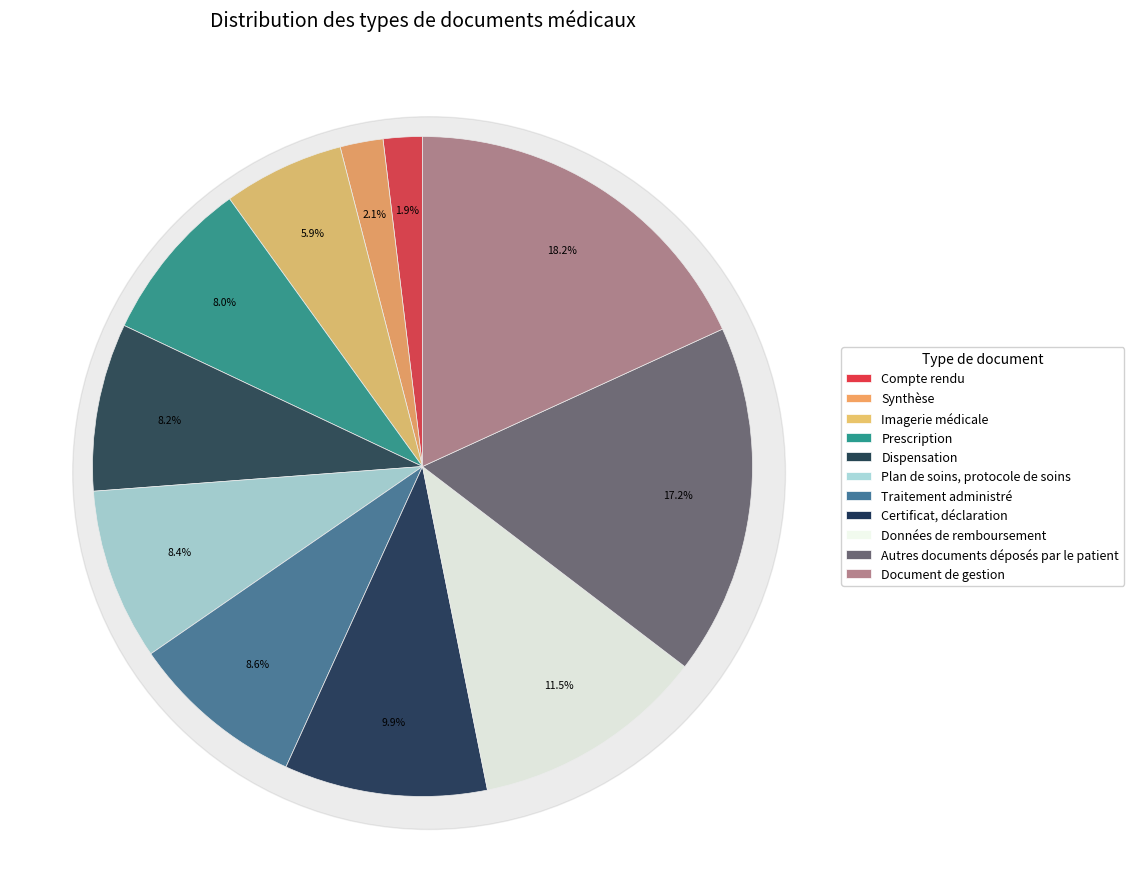

Is there a majority slice in this chart?

No